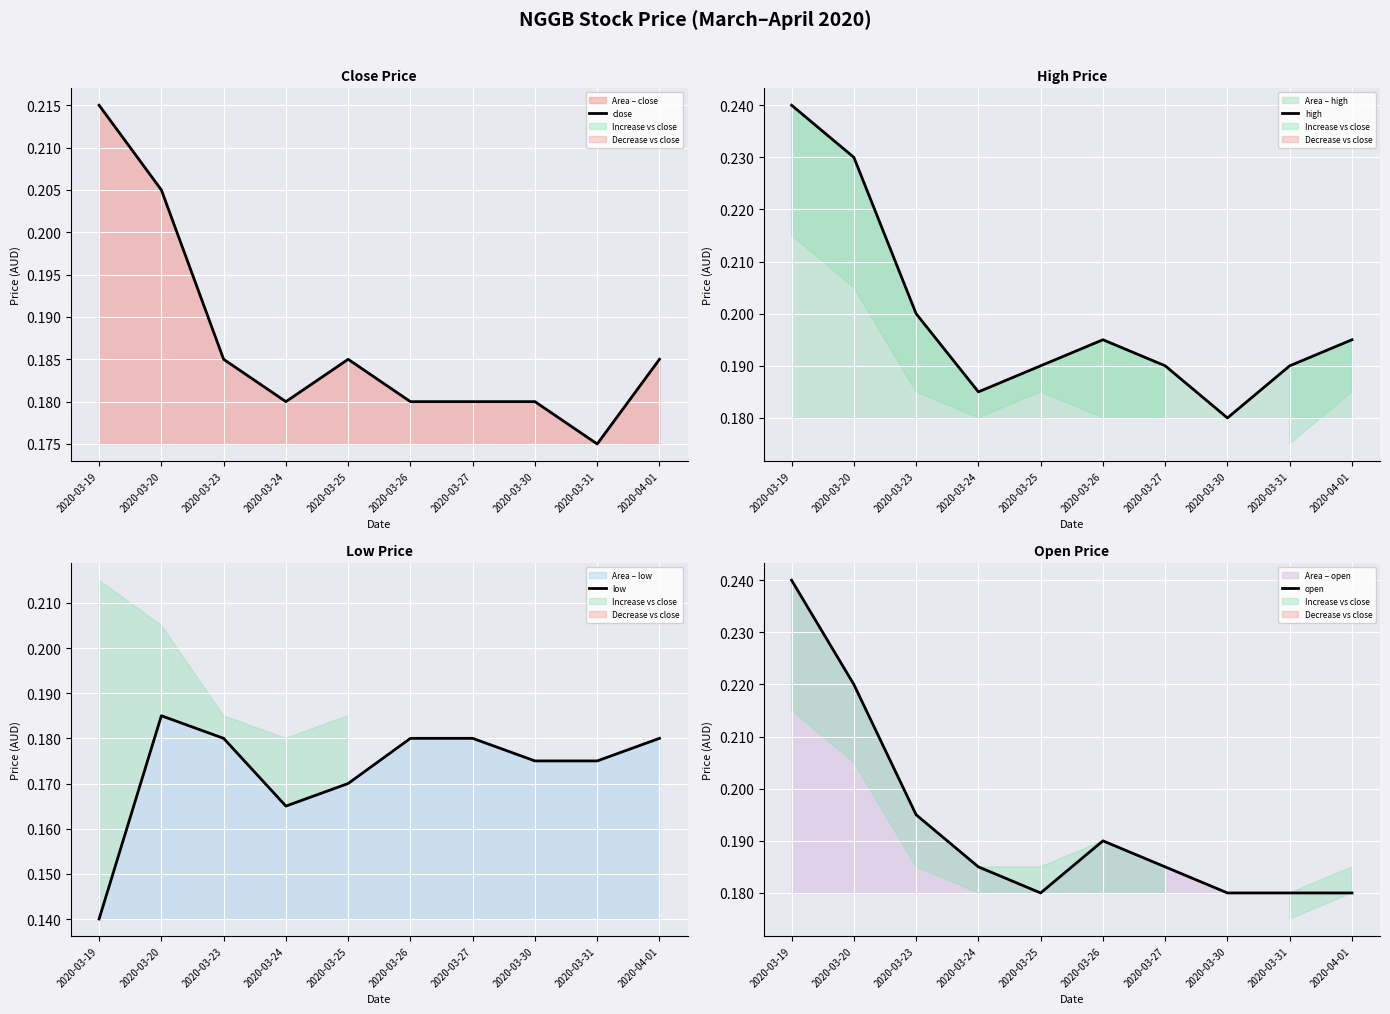

The value of high at 2020-03-25 is 0.3. True or false?

False